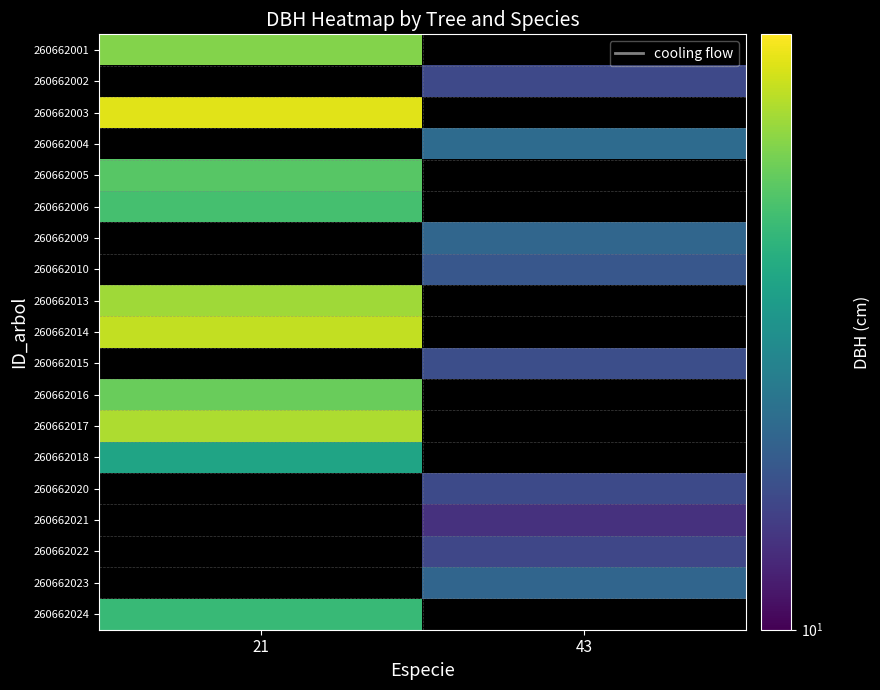

Is the value of 260662009 at 43 greater than the value of 260662014 at 21?

No